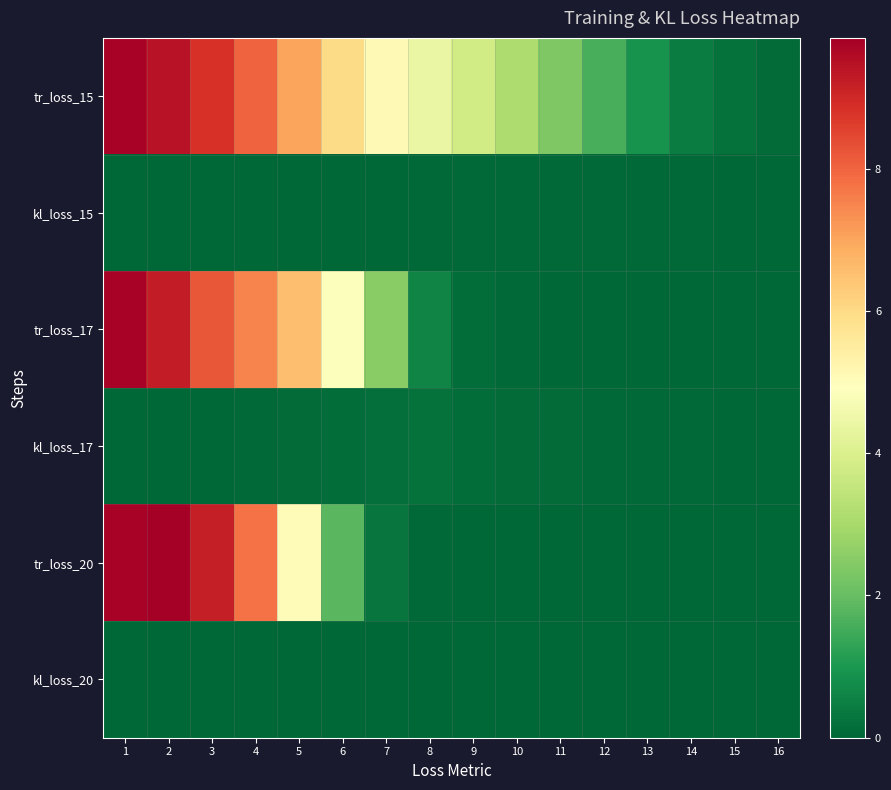

Between 5 and 14, which series saw the biggest shift?

tr_loss_15